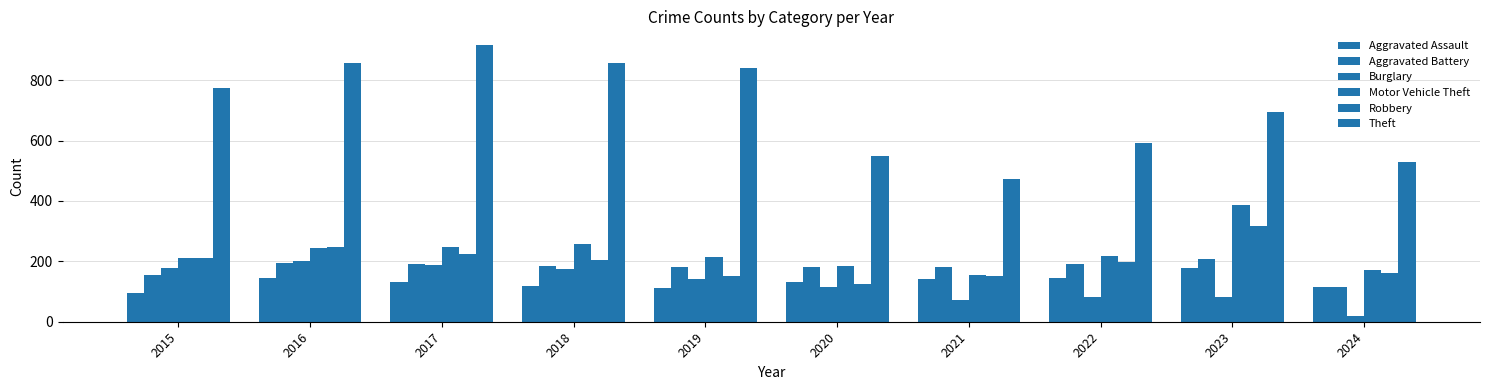

What is the spread (max minus min) of values at 2015?

679